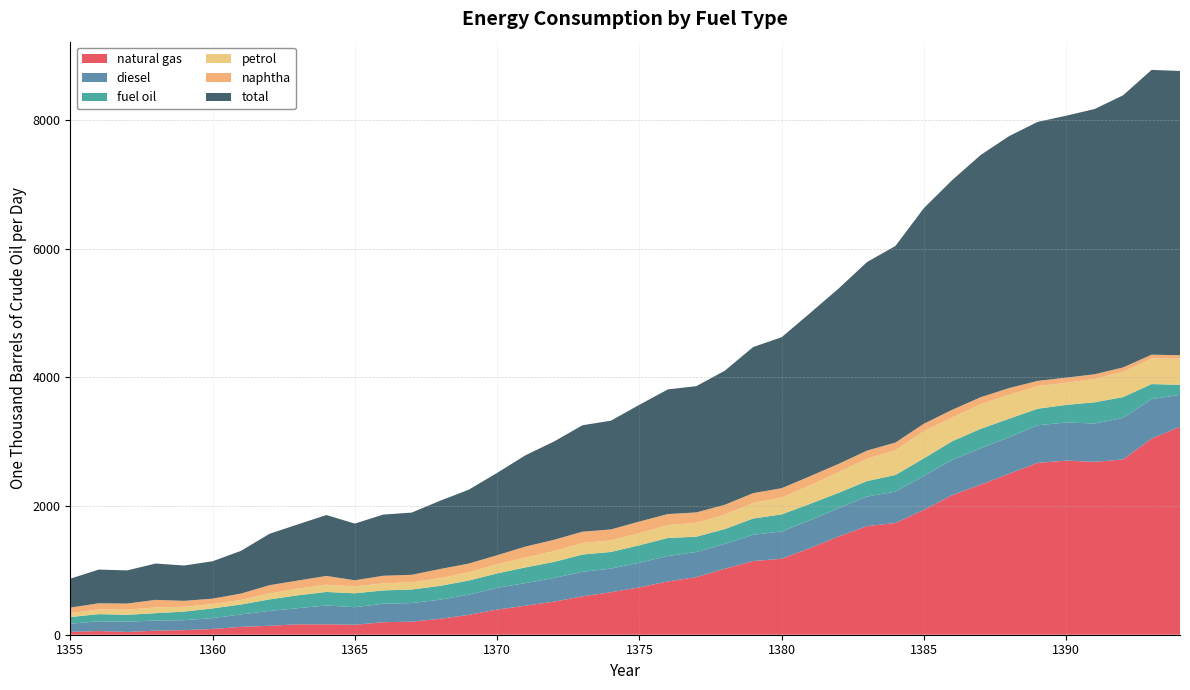

Reading right to left, what are all the values shown in this chart?

natural gas: 3232	3049	2725	2688	2707	2673	2504	2334	2171	1942	1737	1689	1527	1348	1181	1146	1025	895	829	736	661	597	514	452	391	309	248	203	195	155	162	162	139	122	89	71	63	43	57	45
diesel: 498	614	646	596	593	584	569	567	550	528	487	460	441	434	424	409	387	391	394	383	367	381	369	351	338	314	297	289	287	273	293	251	232	194	169	155	158	159	152	126
fuel oil: 156	234	324	330	274	257	287	301	289	273	260	240	238	253	266	252	230	238	281	272	259	269	249	244	224	219	215	211	207	216	210	200	178	154	151	134	114	108	111	104
petrol: 406	398	391	363	343	351	371	383	368	421	383	347	322	289	262	243	224	216	200	188	180	179	168	154	141	130	120	112	110	106	113	104	93	71	69	75	89	79	73	61
naphtha: 54	59	70	73	80	82	105	109	121	117	121	127	128	141	145	152	154	162	172	181	170	176	176	170	142	134	142	117	118	97	136	126	128	99	83	92	118	96	96	86
total: 4420	4428	4231	4124	4073	4027	3918	3767	3572	3353	3057	2931	2726	2536	2348	2271	2084	1963	1938	1815	1691	1655	1528	1420	1280	1148	1062	967	951	881	947	873	799	664	581	549	565	515	524	449